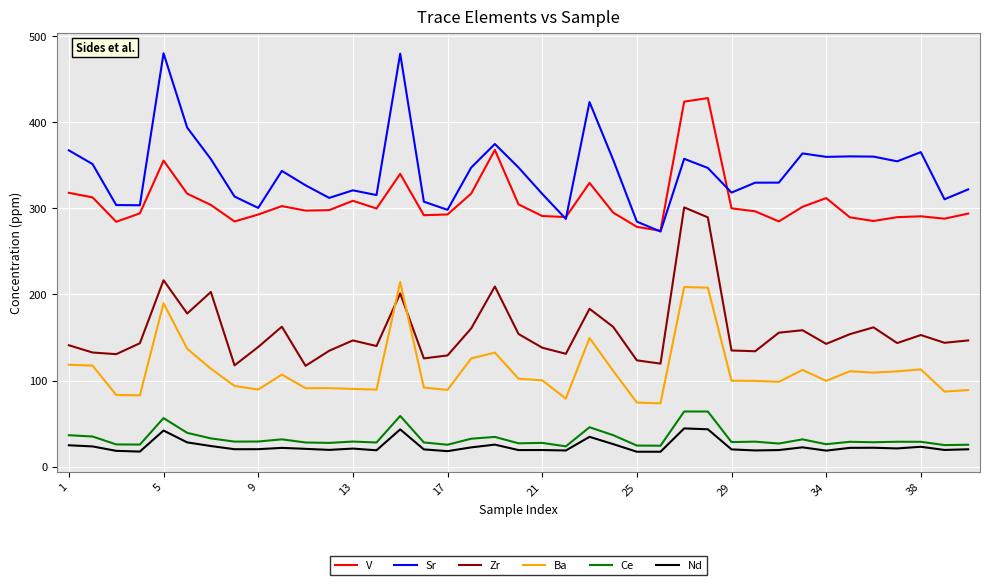

What is the minimum value for Ba?

73.6